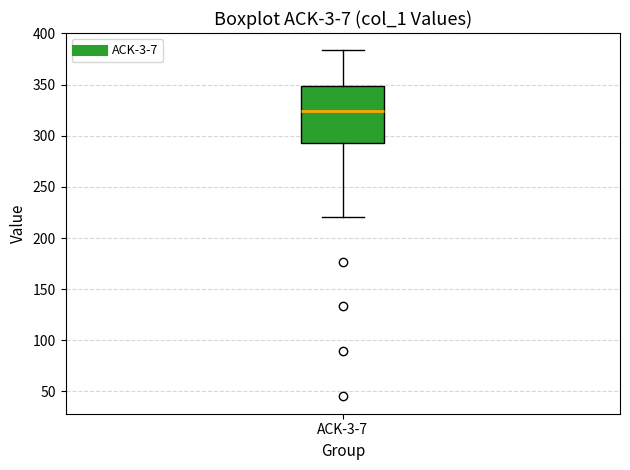

Where does the median line of the box for ACK-3-7 sit on the y-axis? The values are not printed on the chart, so give them approximately, as read against the axis.

325